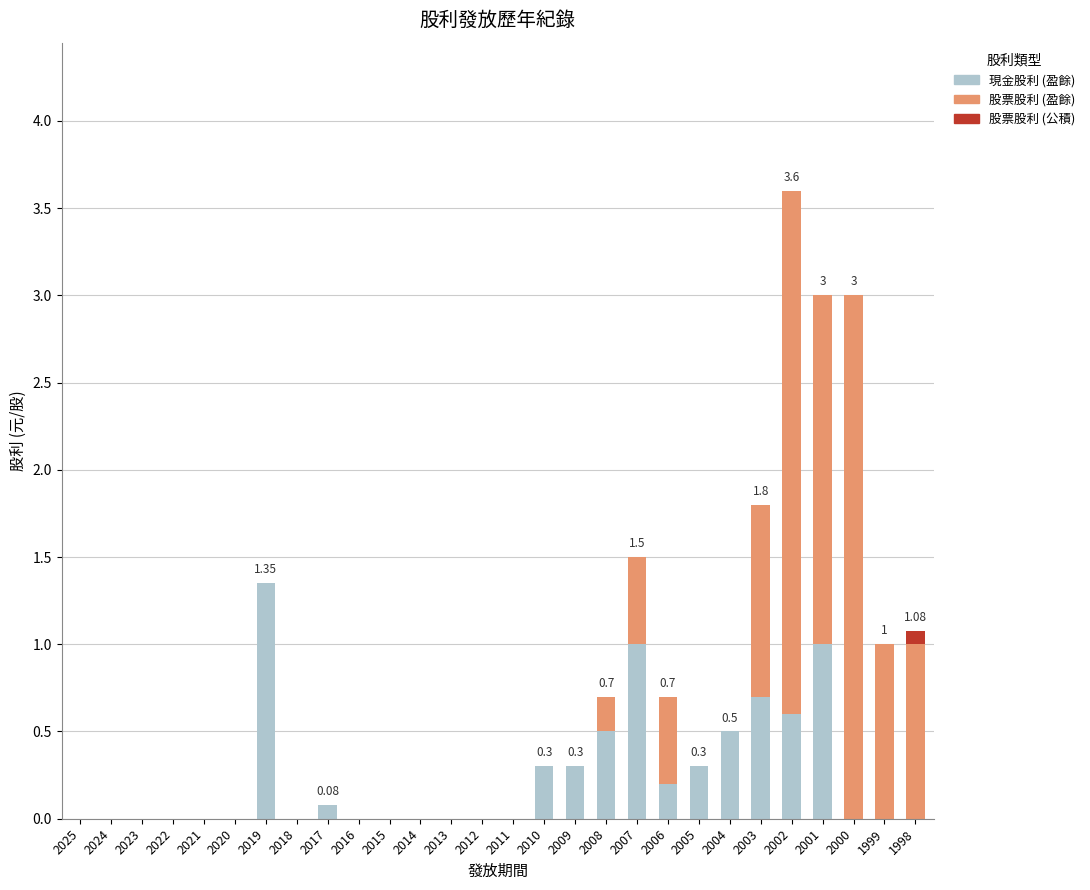

What is the sum of the 現金股利 (盈餘) values at 2007 and 2006?

1.2